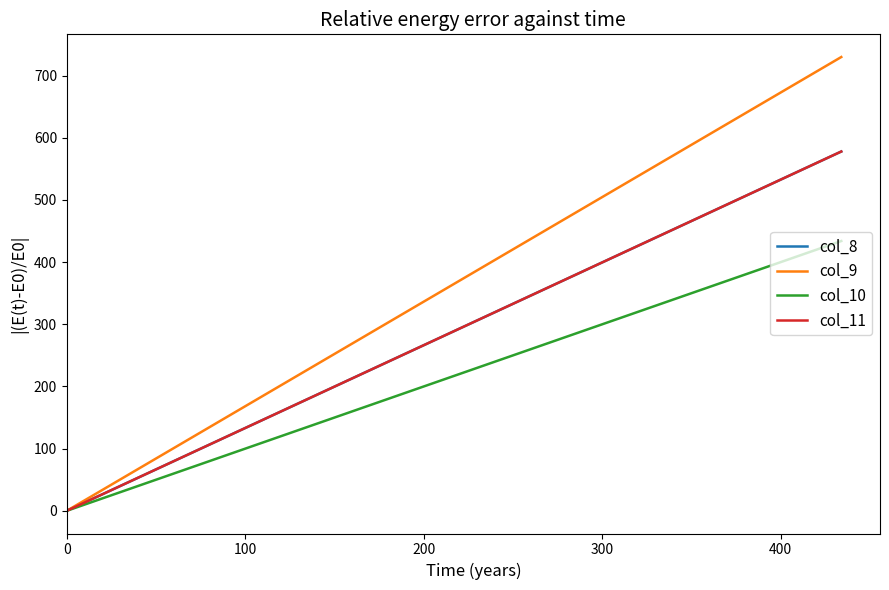

Rank the series at 100 from highest to lowest value.

col_9, col_8, col_11, col_10